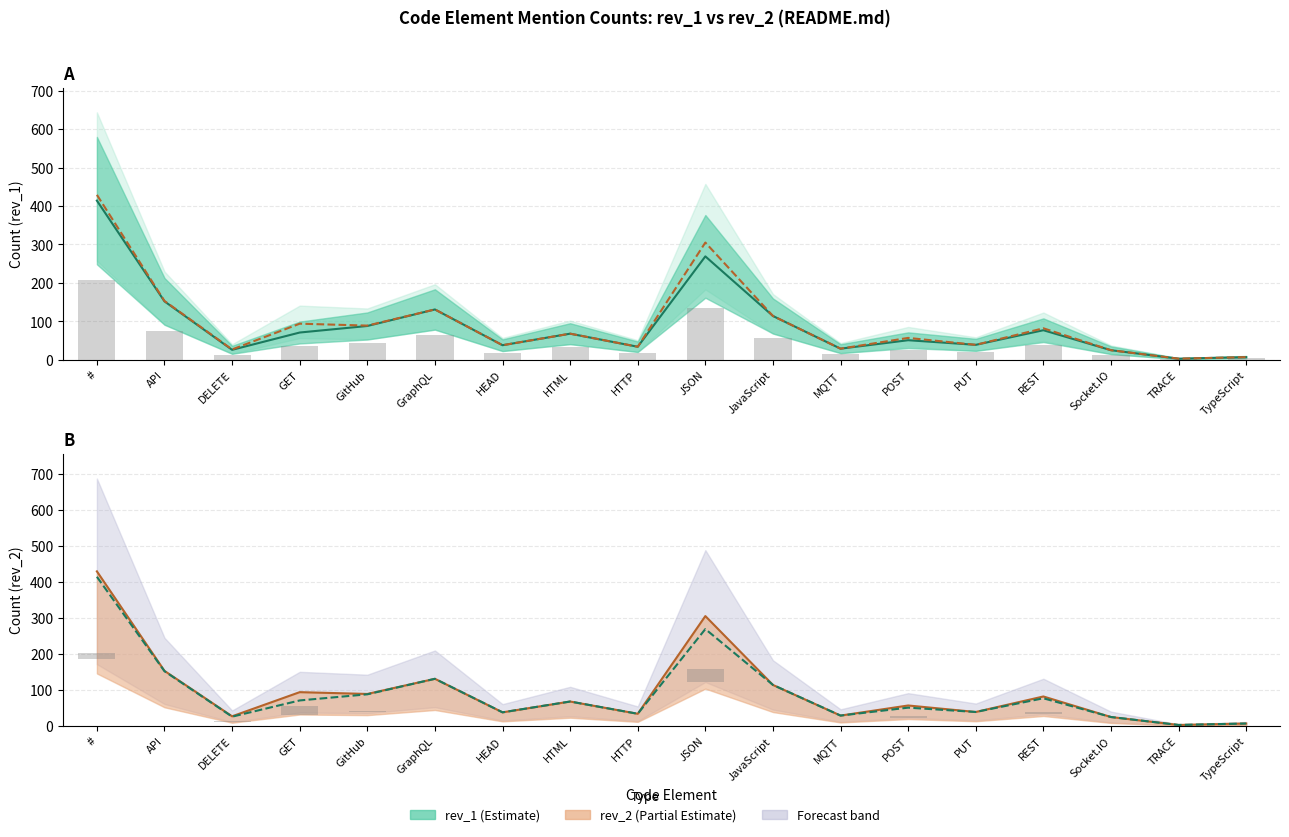

What is the total value across all series at REST?

202.5